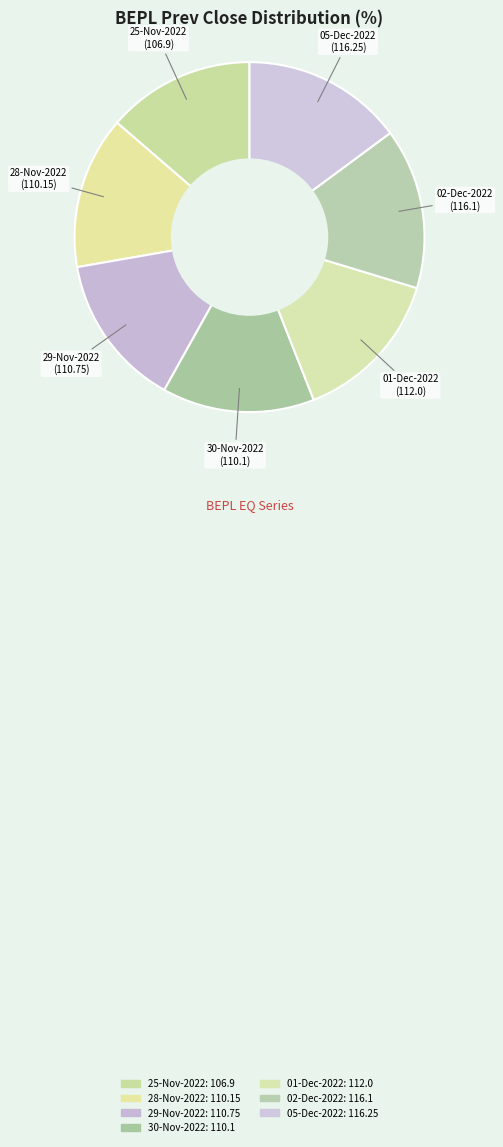

How many segments does this pie chart have?

7